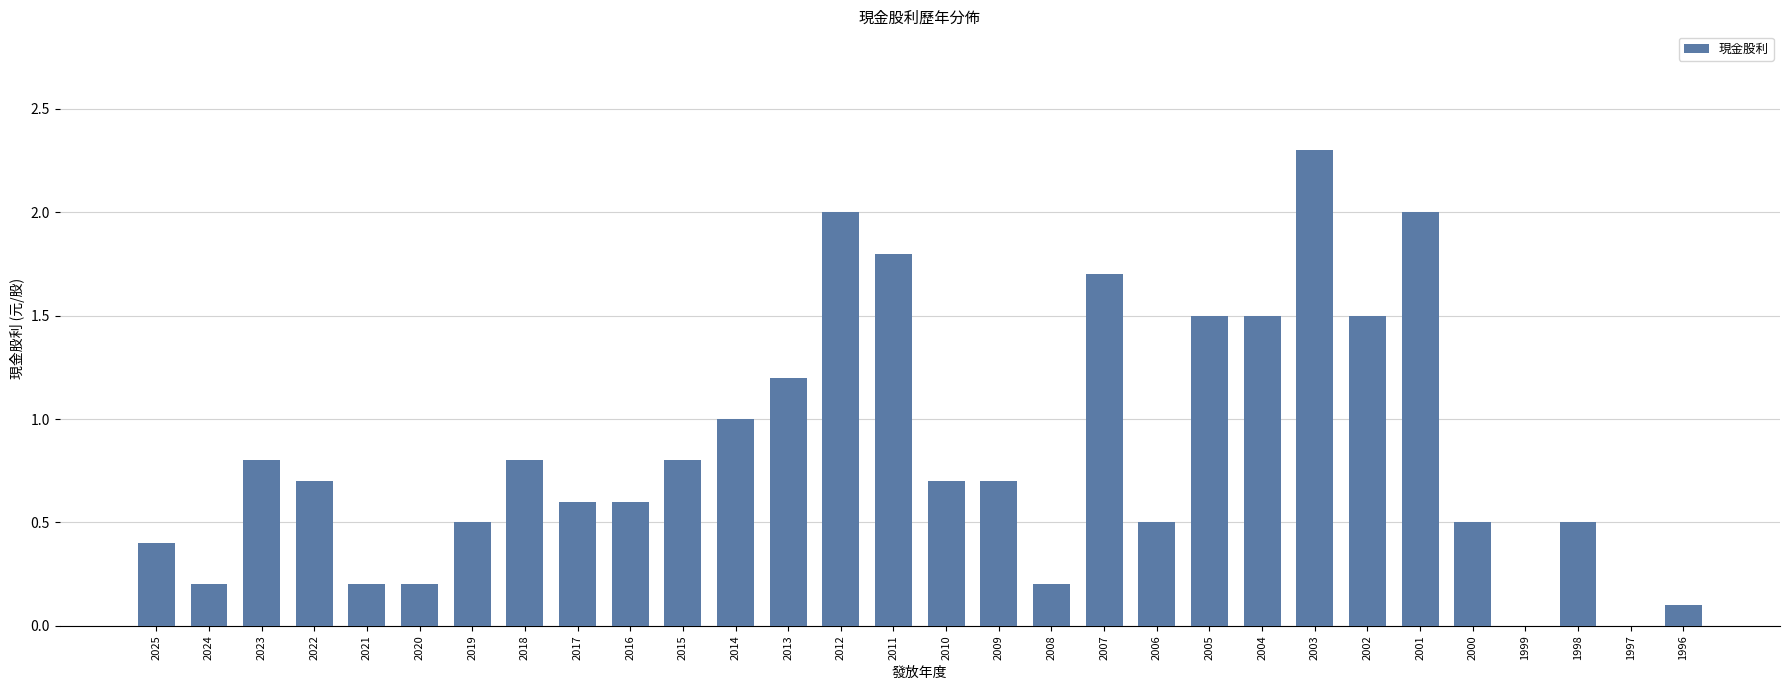

What is the difference between the values at 1998 and 2009?

0.2